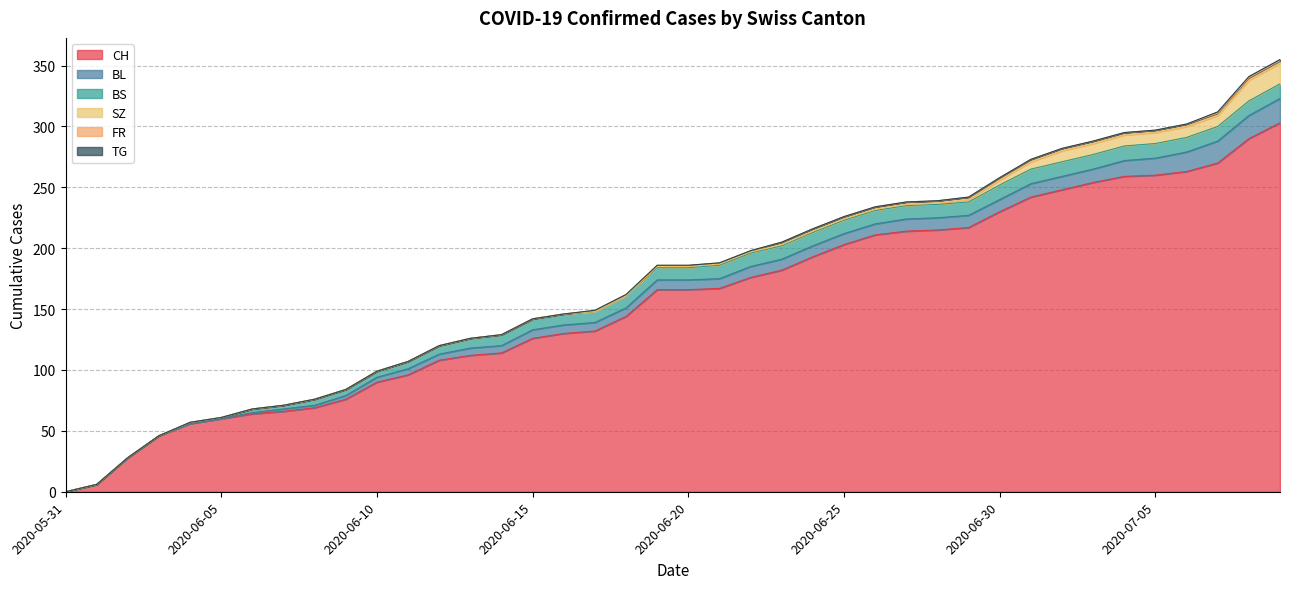

At which label does CH first exceed 166?

2020-06-21